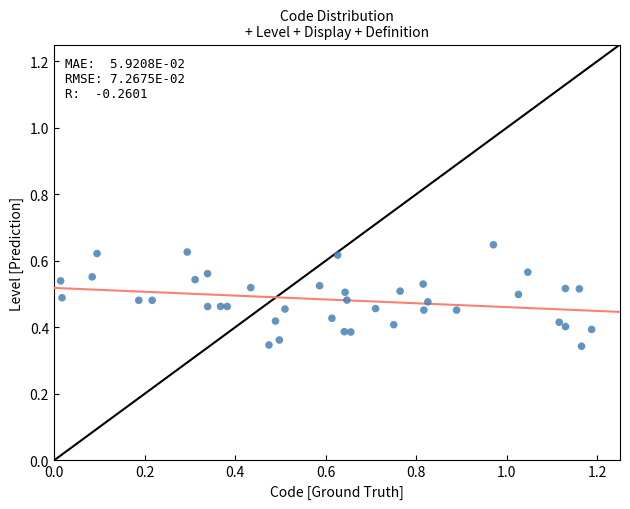

What is the range of X values (max minus min)?

1.2